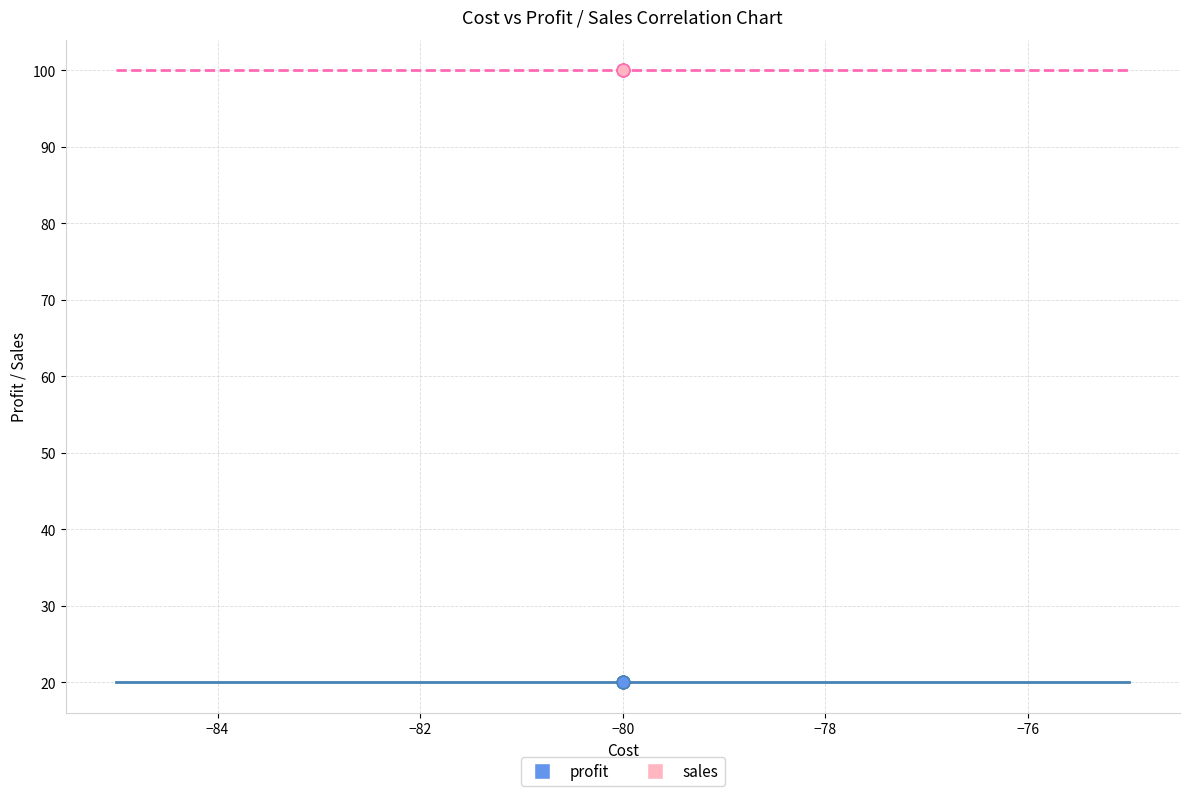

Which series reaches the minimum Y coordinate?

profit